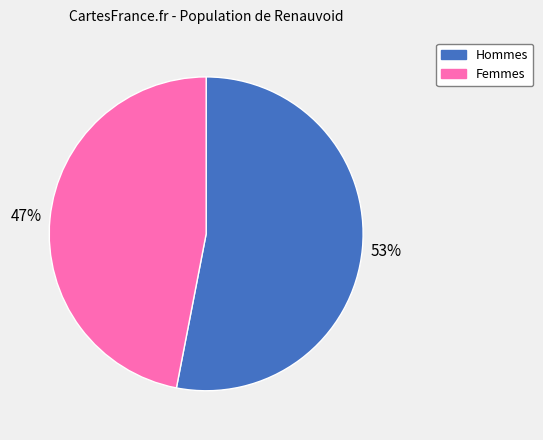

Is Femmes the majority of the pie?

No